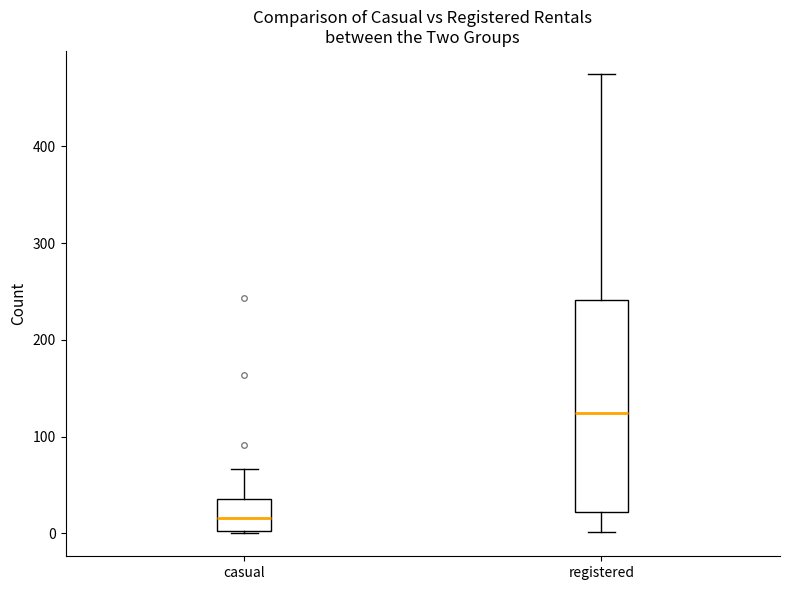

Reading left to right, transcribe this box plot: for each box, give where its median line is, the range the box spans, and where its two whiskers end, as read against the y-axis. The values are not printed on the chart, so give them approximately, as read against the axis.

casual: median 20, box 0 to 40, whiskers 0 to 70
registered: median 120, box 20 to 240, whiskers 0 to 480